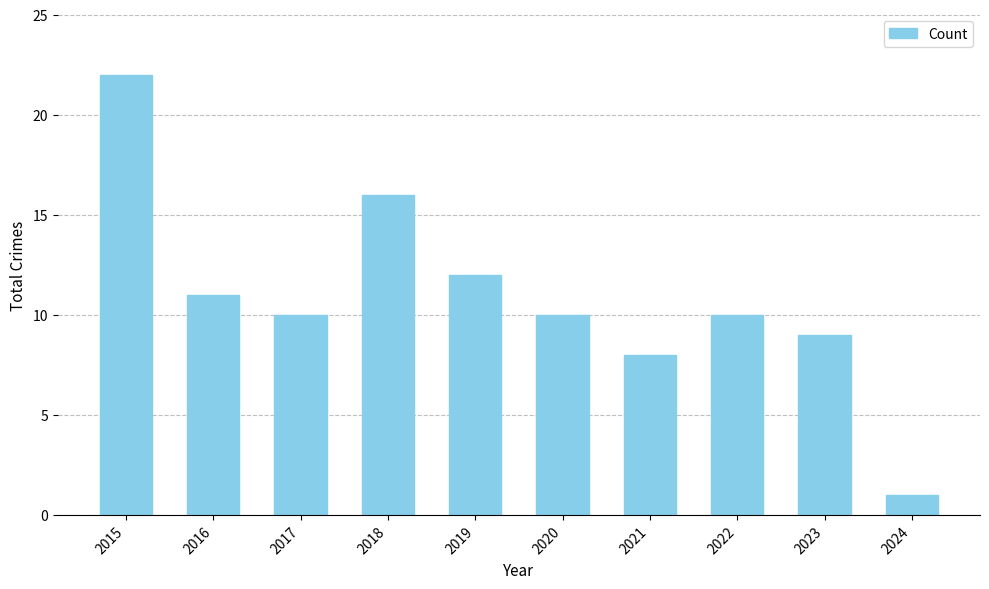

What is the ratio of the value at 2023 to the value at 2022?

0.9